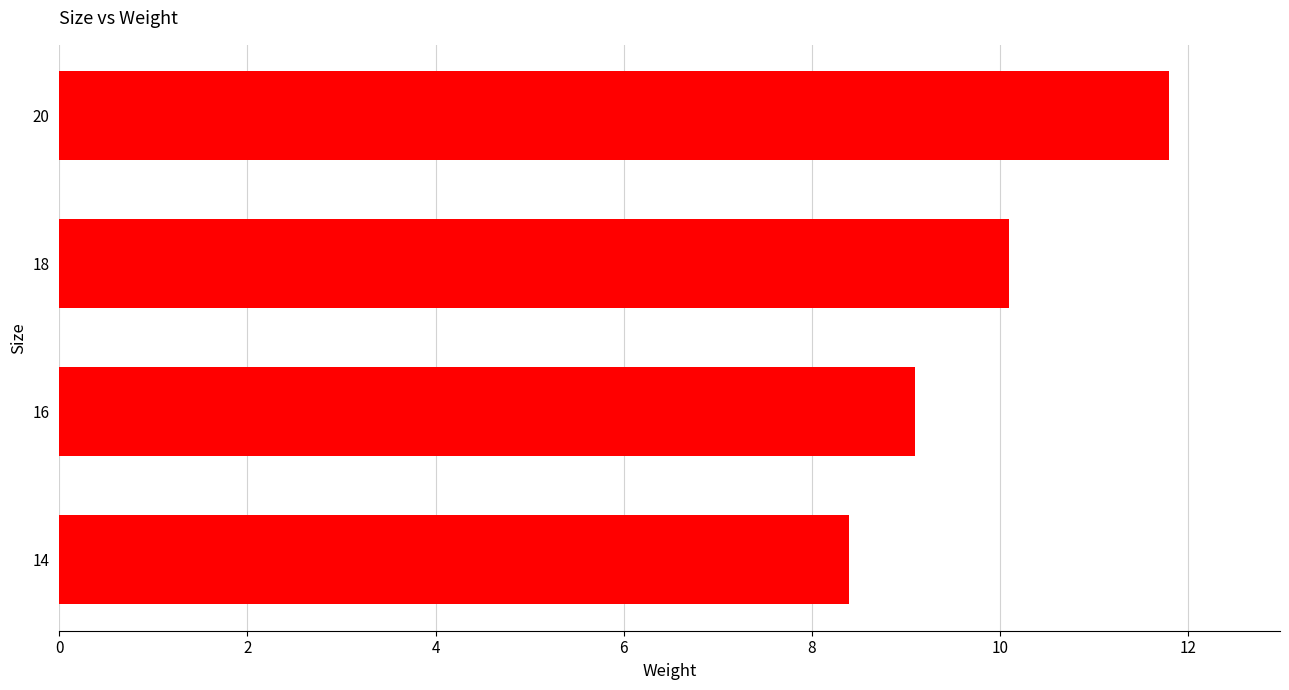

How many data points are less than 10?

2